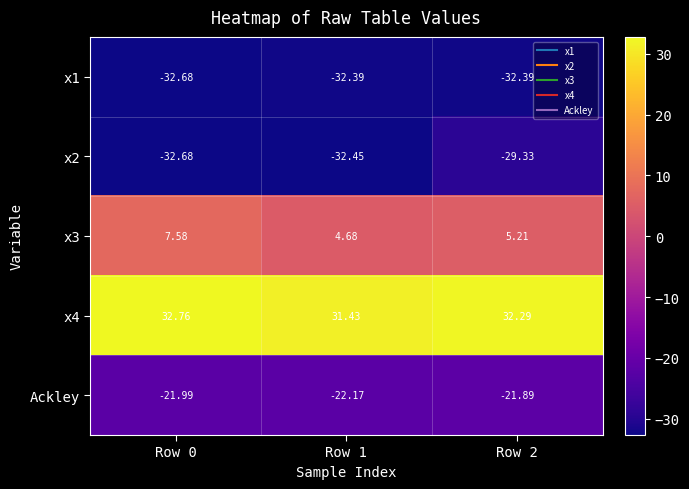

Is the value of Ackley at Row 1 greater than the value of x3 at Row 0?

No